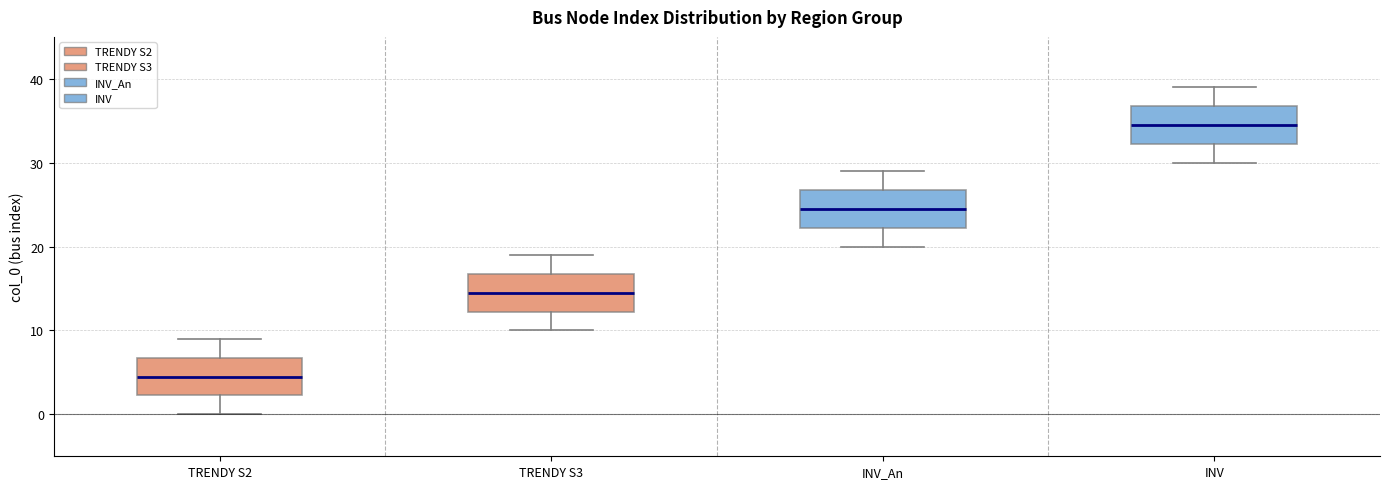

Reading left to right, transcribe this box plot: for each box, give where its median line is, the range the box spans, and where its two whiskers end, as read against the y-axis. The values are not printed on the chart, so give them approximately, as read against the axis.

TRENDY S2: median 5, box 2 to 7, whiskers 0 to 9
TRENDY S3: median 15, box 12 to 17, whiskers 10 to 19
INV_An: median 25, box 22 to 27, whiskers 20 to 29
INV: median 35, box 32 to 37, whiskers 30 to 39